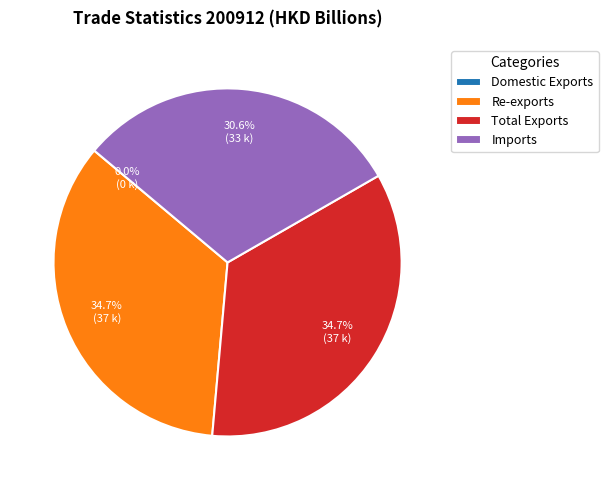

Which has a higher value, Re-exports or Imports?

Re-exports